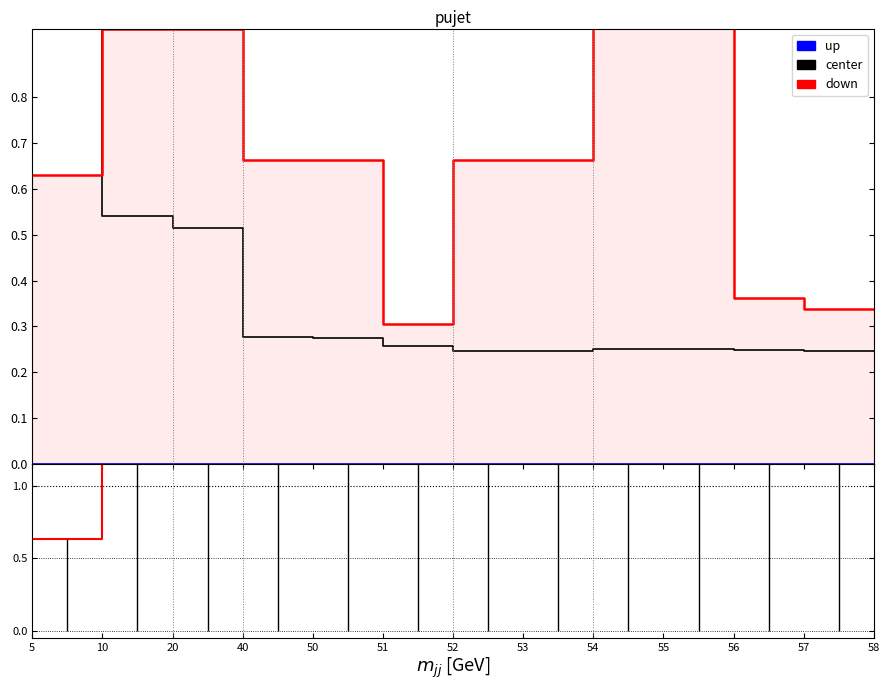

How many times do center and down cross each other?

1